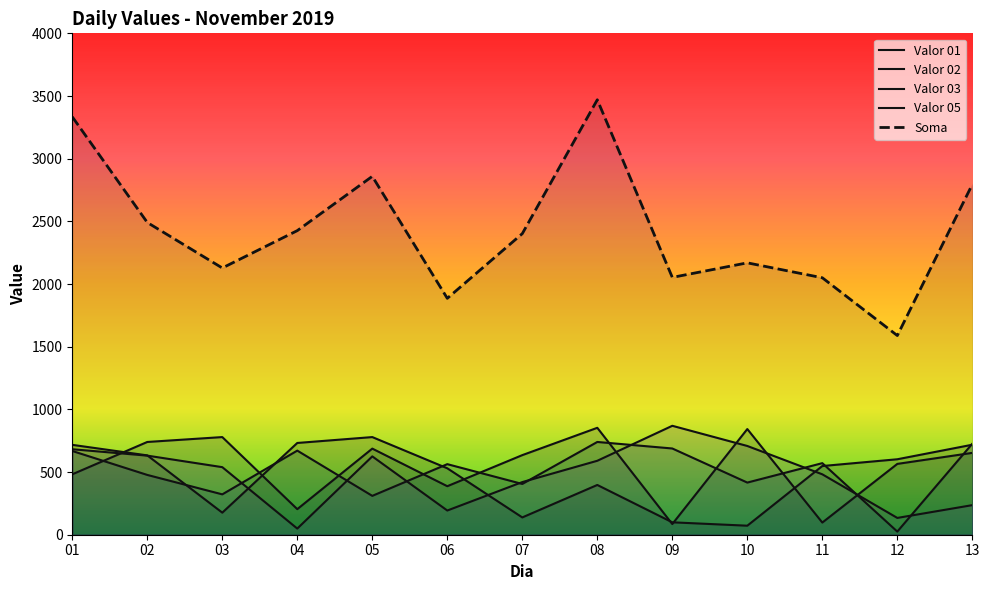

The Valor 01 series shows 138 at 07. True or false?

True